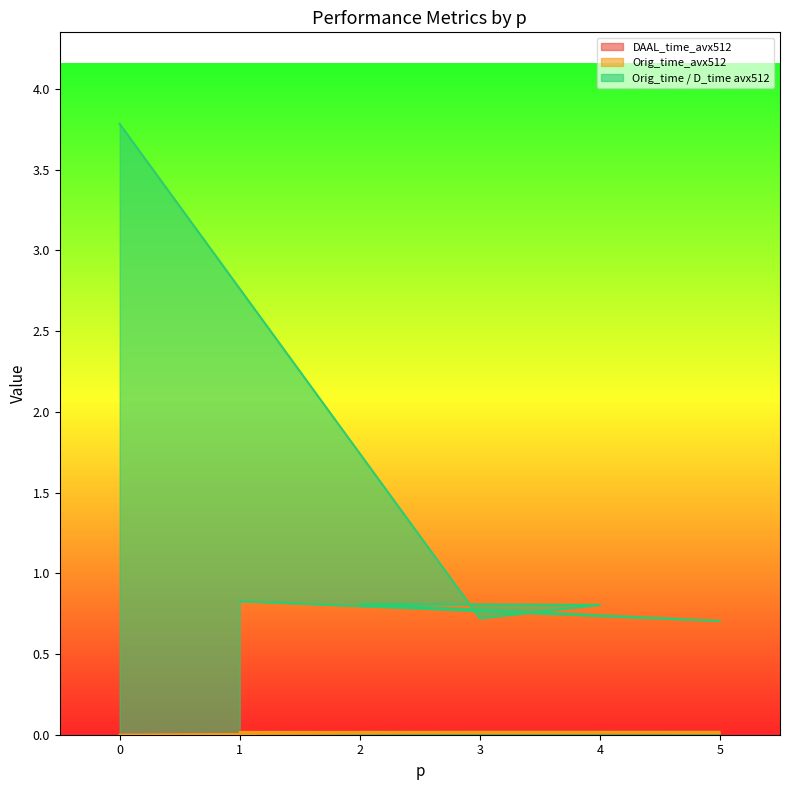

Reading left to right, list all the values displayed in this chart.

DAAL_time_avx512: 0=0.0	3=0.0	4=0.0	2=0.0	5=0.0	1=0.0
Orig_time_avx512: 0=0.0	3=0.0	4=0.0	2=0.0	5=0.0	1=0.0
Orig_time / D_time avx512: 0=3.8	3=0.7	4=0.8	2=0.8	5=0.7	1=0.8